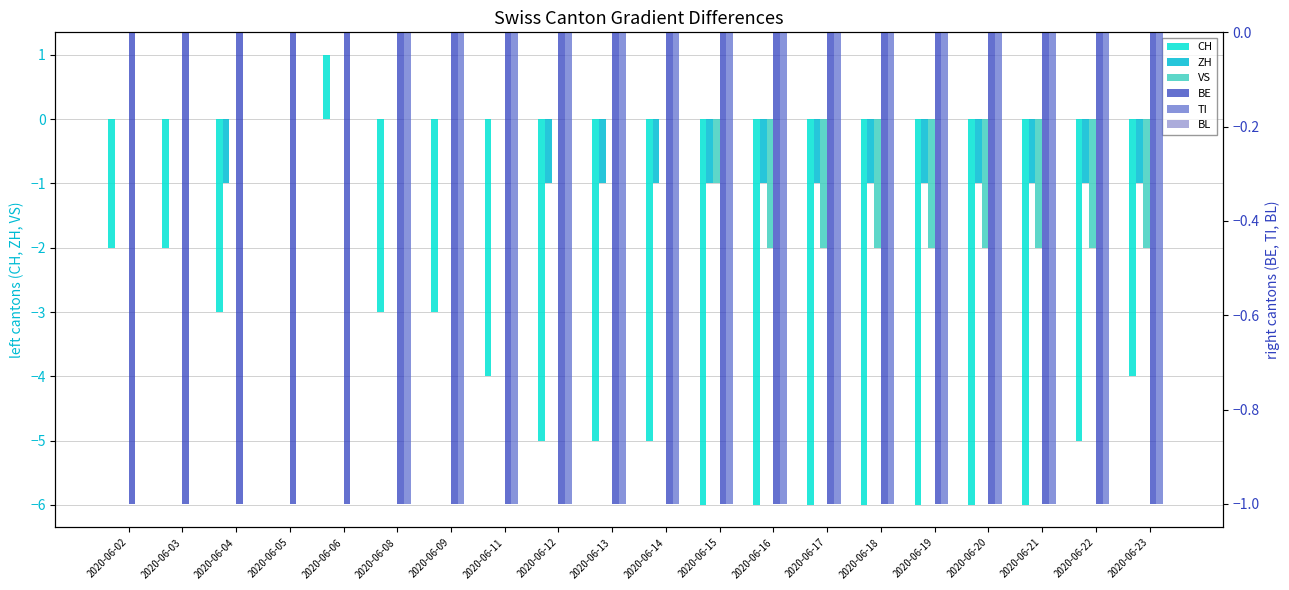

Reading left to right, transcribe all the data shown in this chart.

CH: 2020-06-02=-2	2020-06-03=-2	2020-06-04=-3	2020-06-05=0	2020-06-06=1	2020-06-08=-3	2020-06-09=-3	2020-06-11=-4	2020-06-12=-5	2020-06-13=-5	2020-06-14=-5	2020-06-15=-6	2020-06-16=-6	2020-06-17=-6	2020-06-18=-6	2020-06-19=-6	2020-06-20=-6	2020-06-21=-6	2020-06-22=-5	2020-06-23=-4
ZH: 2020-06-02=0	2020-06-03=0	2020-06-04=-1	2020-06-05=0	2020-06-06=0	2020-06-08=0	2020-06-09=0	2020-06-11=0	2020-06-12=-1	2020-06-13=-1	2020-06-14=-1	2020-06-15=-1	2020-06-16=-1	2020-06-17=-1	2020-06-18=-1	2020-06-19=-1	2020-06-20=-1	2020-06-21=-1	2020-06-22=-1	2020-06-23=-1
VS: 2020-06-02=0	2020-06-03=0	2020-06-04=0	2020-06-05=0	2020-06-06=0	2020-06-08=0	2020-06-09=0	2020-06-11=0	2020-06-12=0	2020-06-13=0	2020-06-14=0	2020-06-15=-1	2020-06-16=-2	2020-06-17=-2	2020-06-18=-2	2020-06-19=-2	2020-06-20=-2	2020-06-21=-2	2020-06-22=-2	2020-06-23=-2
BE: 2020-06-02=-1	2020-06-03=-1	2020-06-04=-1	2020-06-05=-1	2020-06-06=-1	2020-06-08=-1	2020-06-09=-1	2020-06-11=-1	2020-06-12=-1	2020-06-13=-1	2020-06-14=-1	2020-06-15=-1	2020-06-16=-1	2020-06-17=-1	2020-06-18=-1	2020-06-19=-1	2020-06-20=-1	2020-06-21=-1	2020-06-22=-1	2020-06-23=-1
TI: 2020-06-02=0	2020-06-03=0	2020-06-04=0	2020-06-05=0	2020-06-06=0	2020-06-08=-1	2020-06-09=-1	2020-06-11=-1	2020-06-12=-1	2020-06-13=-1	2020-06-14=-1	2020-06-15=-1	2020-06-16=-1	2020-06-17=-1	2020-06-18=-1	2020-06-19=-1	2020-06-20=-1	2020-06-21=-1	2020-06-22=-1	2020-06-23=-1
BL: 2020-06-02=0	2020-06-03=0	2020-06-04=0	2020-06-05=0	2020-06-06=0	2020-06-08=0	2020-06-09=0	2020-06-11=0	2020-06-12=0	2020-06-13=0	2020-06-14=0	2020-06-15=0	2020-06-16=0	2020-06-17=0	2020-06-18=0	2020-06-19=0	2020-06-20=0	2020-06-21=0	2020-06-22=0	2020-06-23=0